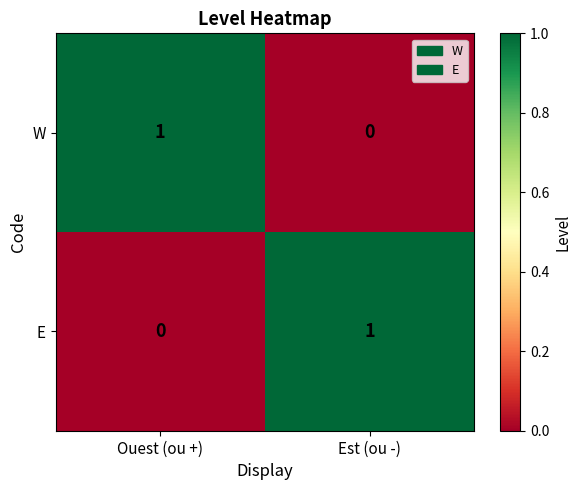

What is the total value across all series at Est (ou -)?

1